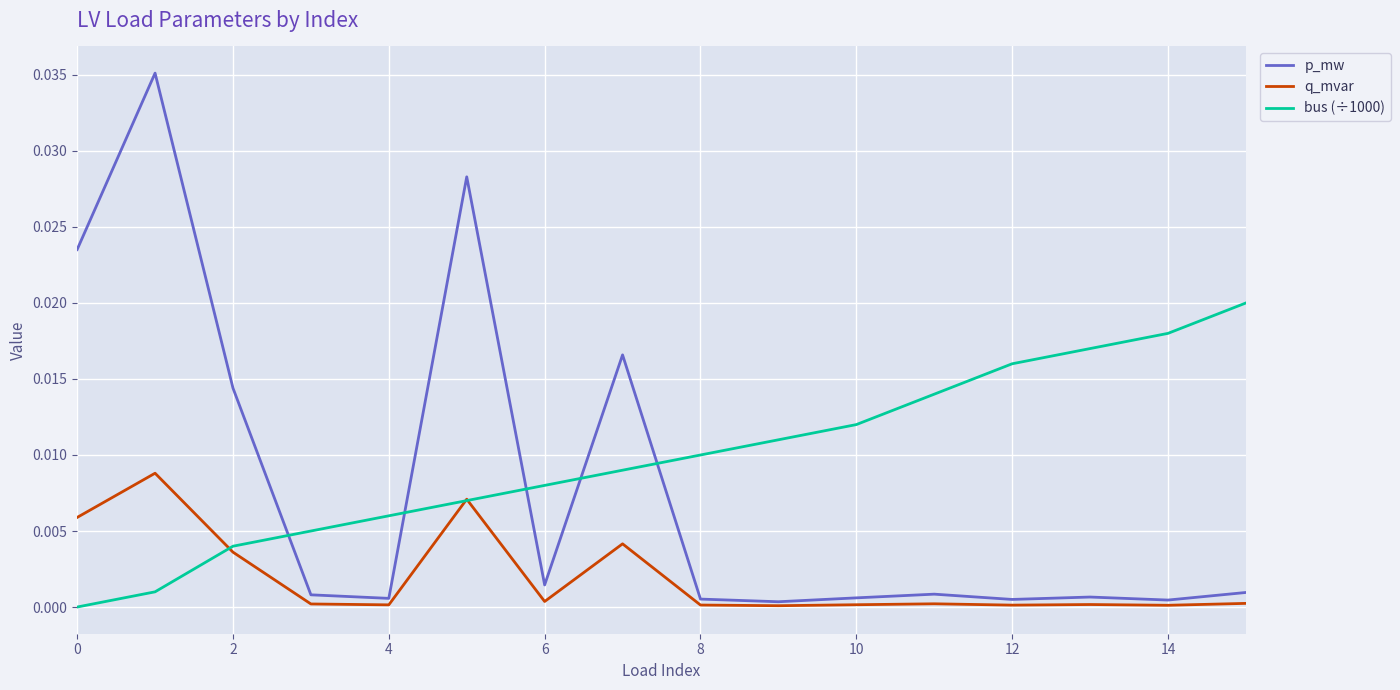

Which series has the largest total across all categories?

bus (÷1000)